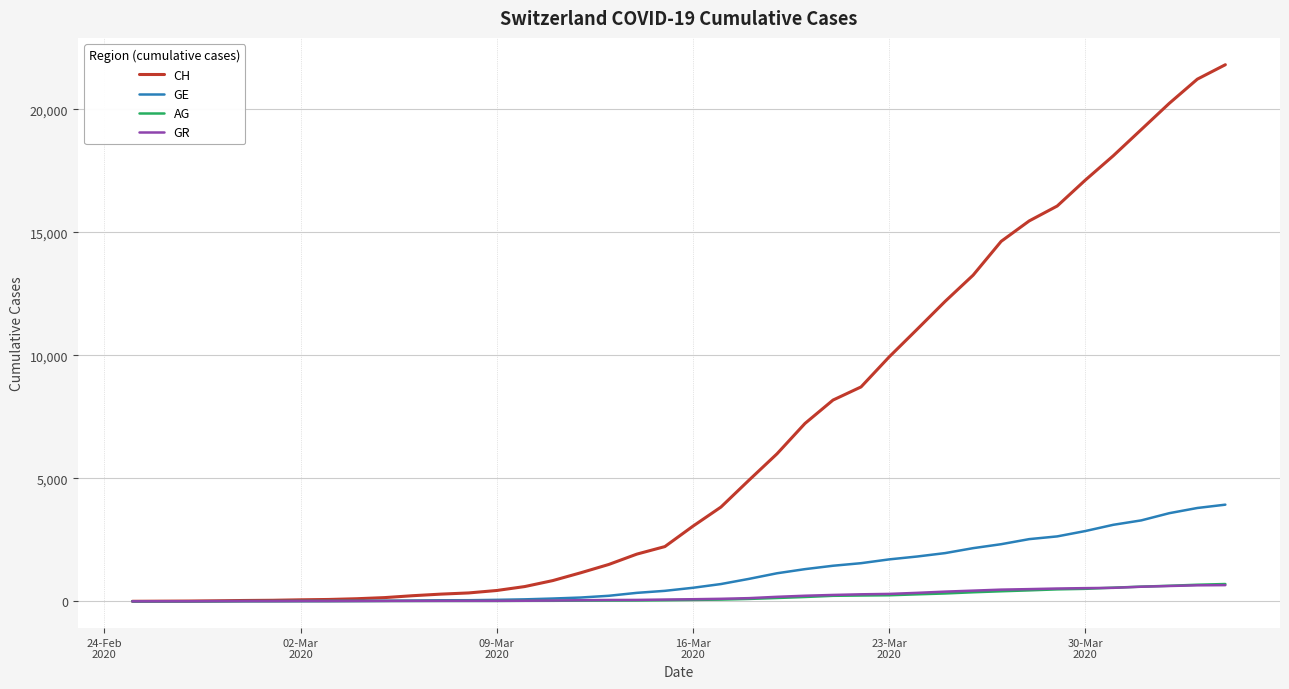

Which series has the largest total across all categories?

CH